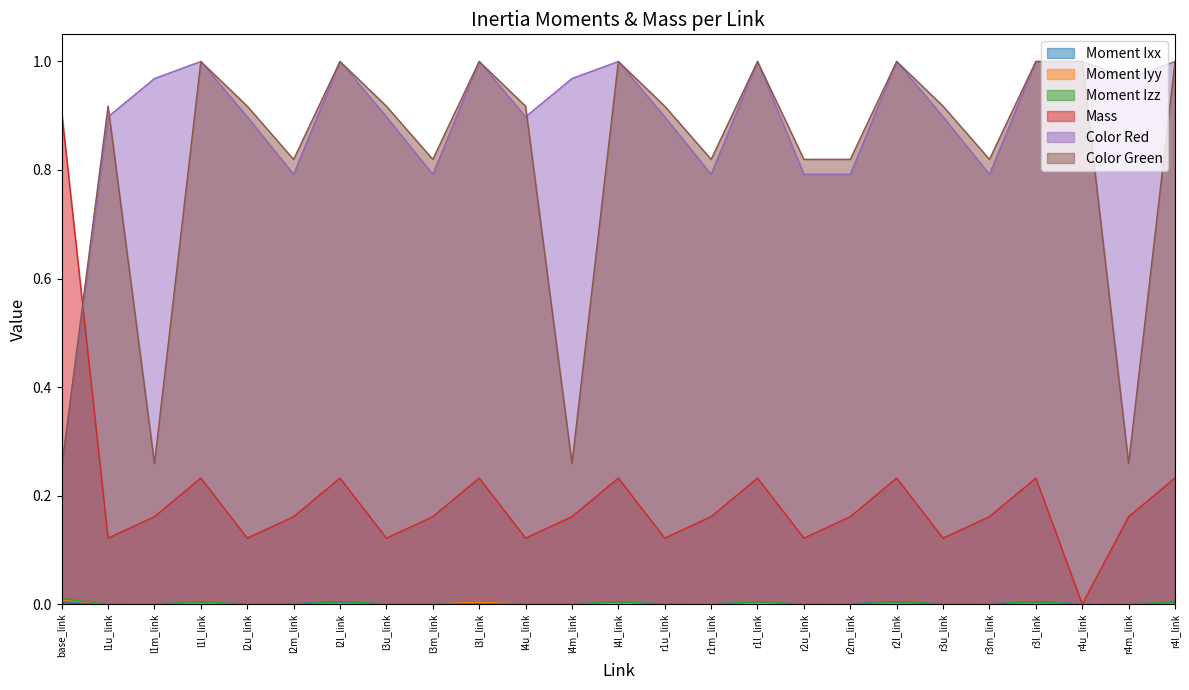

After their last crossing, which series has the higher values: Moment Iyy or Moment Izz?

Moment Izz